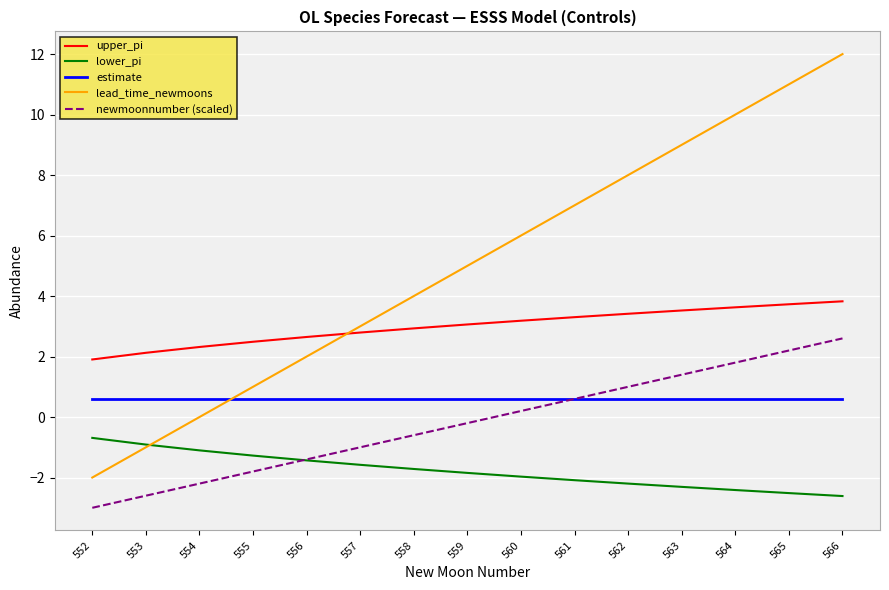

Reading left to right, extract all data points from this chart.

upper_pi: 1.9	2.1	2.3	2.5	2.6	2.8	2.9	3.1	3.2	3.3	3.4	3.5	3.6	3.7	3.8
lower_pi: -0.7	-0.9	-1.1	-1.3	-1.4	-1.6	-1.7	-1.8	-2.0	-2.1	-2.2	-2.3	-2.4	-2.5	-2.6
estimate: 0.6	0.6	0.6	0.6	0.6	0.6	0.6	0.6	0.6	0.6	0.6	0.6	0.6	0.6	0.6
lead_time_newmoons: -2.0	-1.0	0.0	1.0	2.0	3.0	4.0	5.0	6.0	7.0	8.0	9.0	10.0	11.0	12.0
newmoonnumber (scaled): -3.0	-2.6	-2.2	-1.8	-1.4	-1.0	-0.6	-0.2	0.2	0.6	1.0	1.4	1.8	2.2	2.6